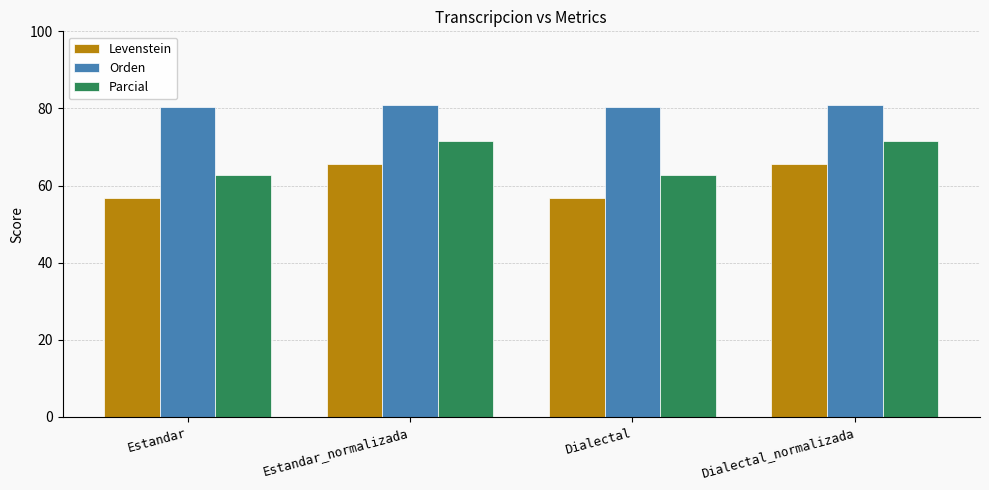

Between Estandar and Dialectal_normalizada, which series saw the biggest shift?

Levenstein